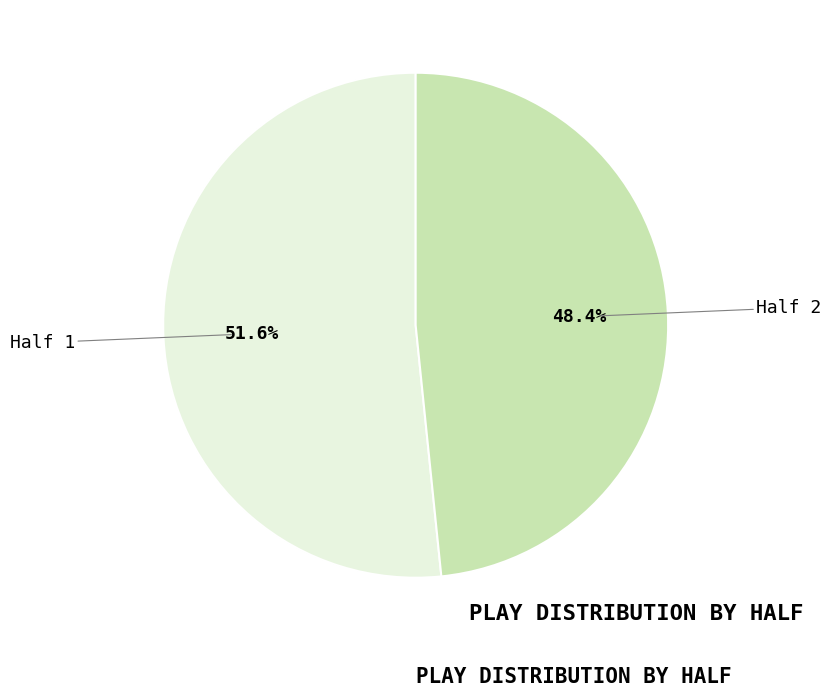

Is it true that Half 1 is 41% of the pie?

False